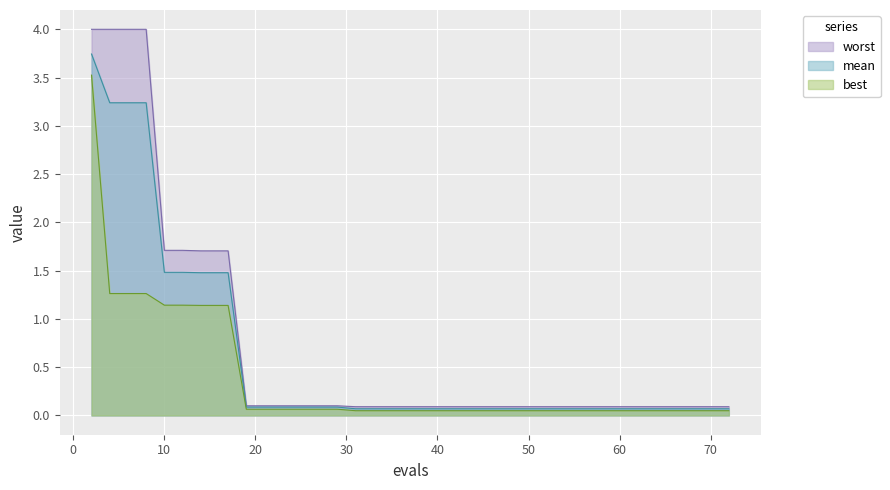

Rank the series by their maximum value, from lowest to highest.

best, mean, worst